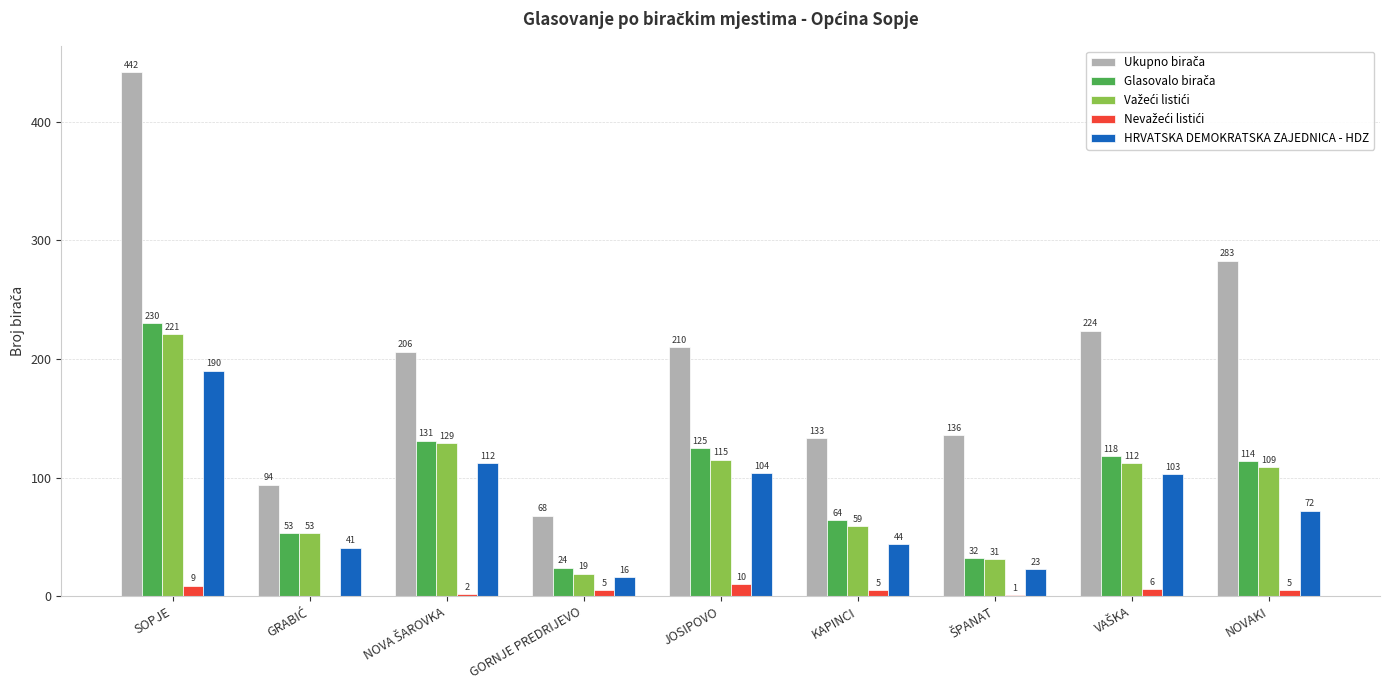

Does the chart contain stacked bars?

No